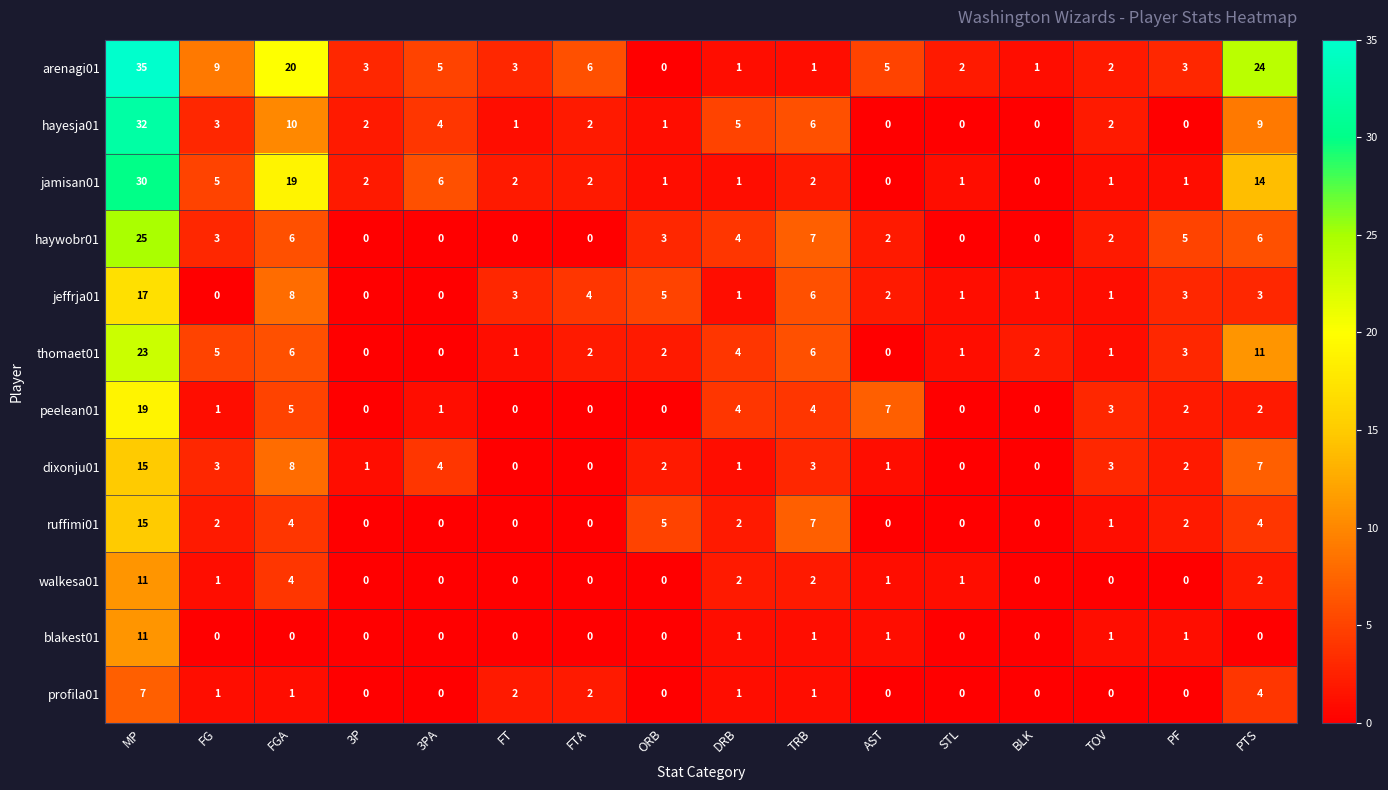

At which label does peelean01 first exceed 2?

MP